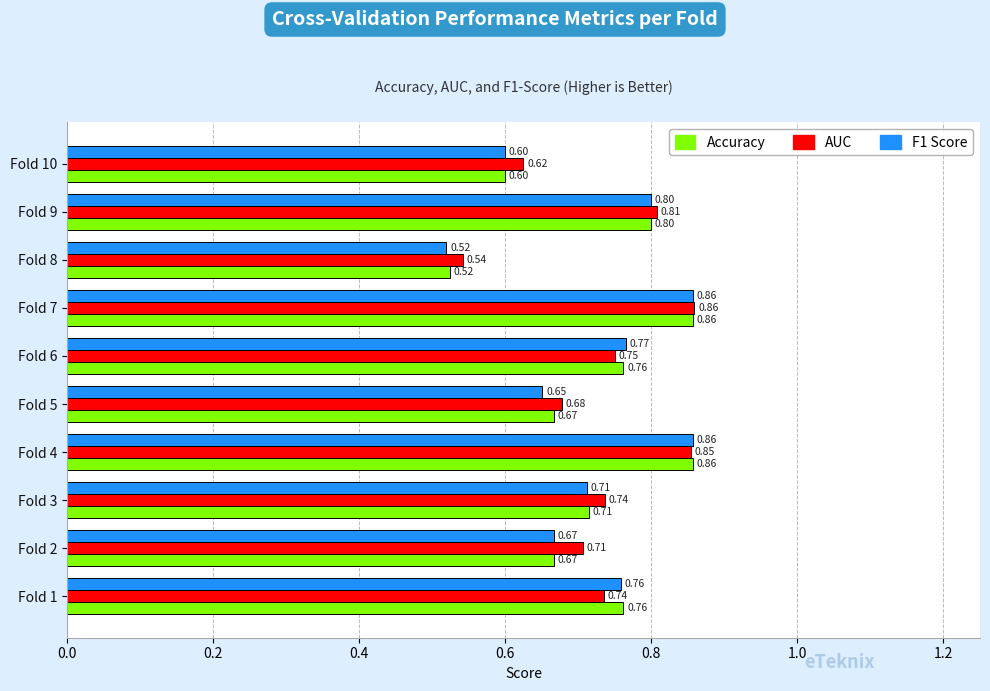

What is the total value across all series at Fold 4?

2.6